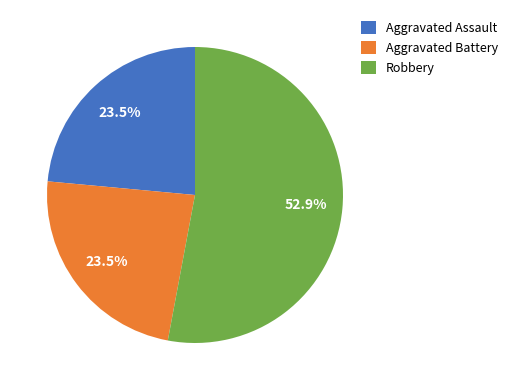

Is it true that Robbery is 42% of the pie?

False